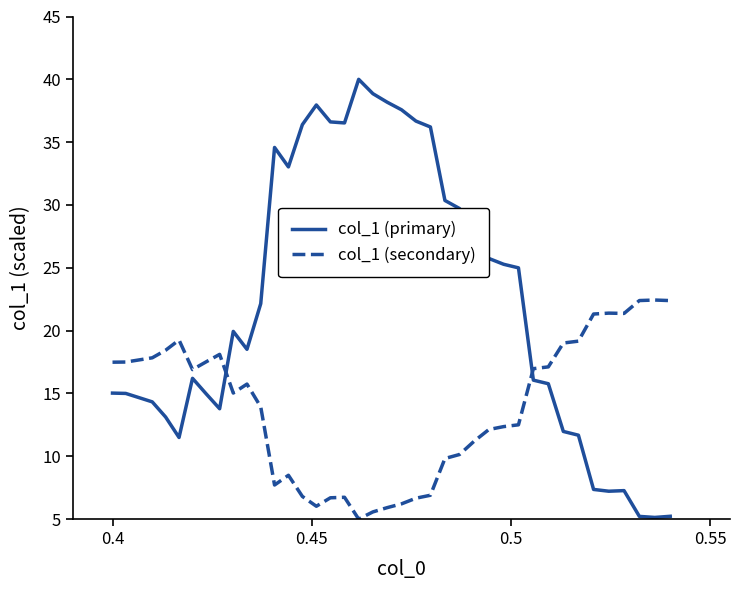

Which series has the largest range (max minus min)?

col_1 (primary)